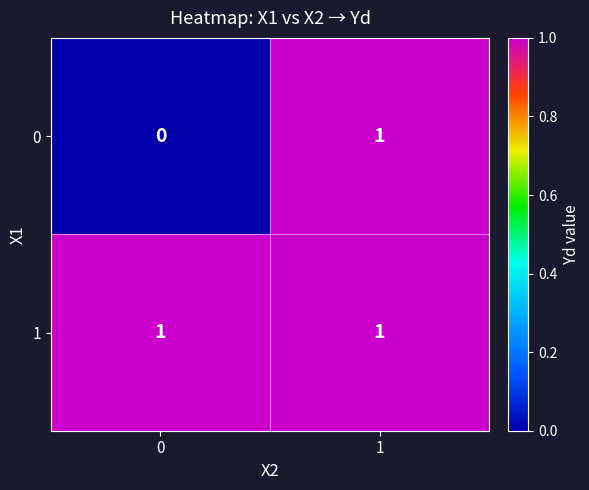

Rank the series by their average value, from lowest to highest.

0, 1